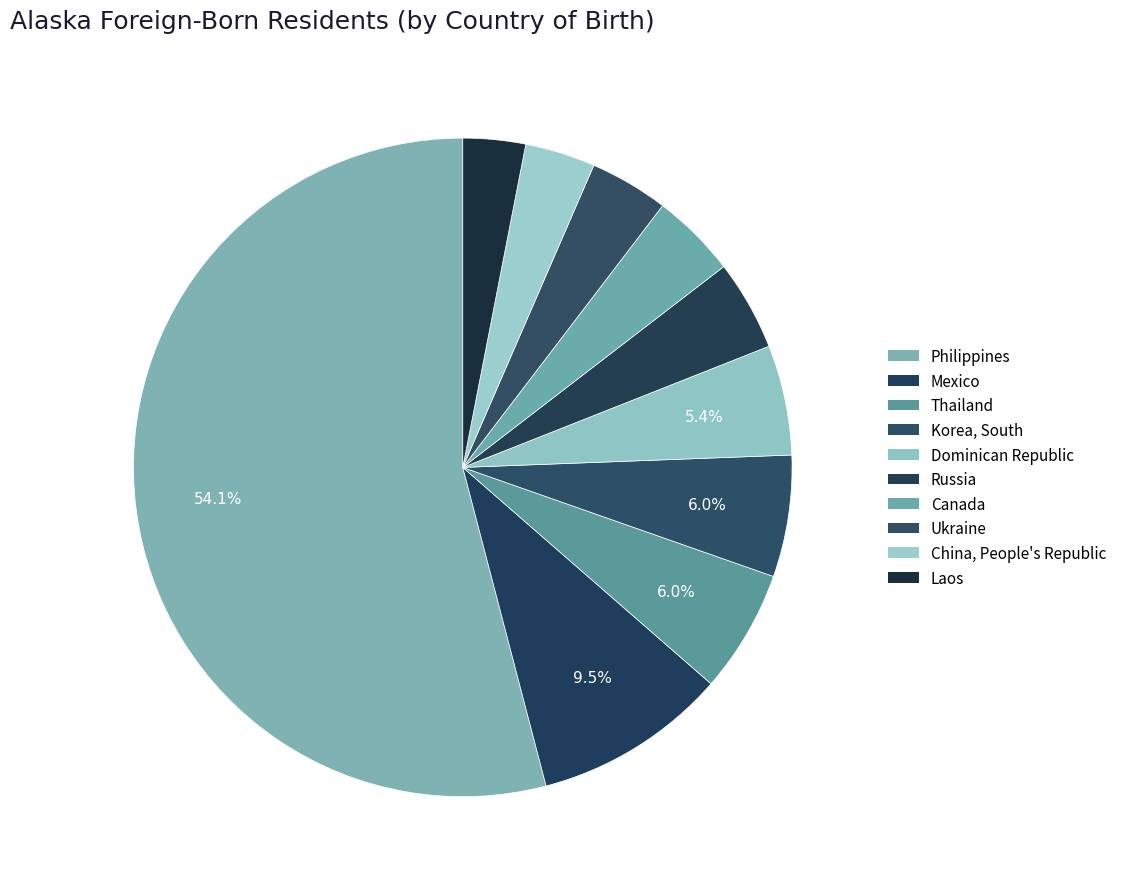

What is the largest slice in the pie chart?

Philippines